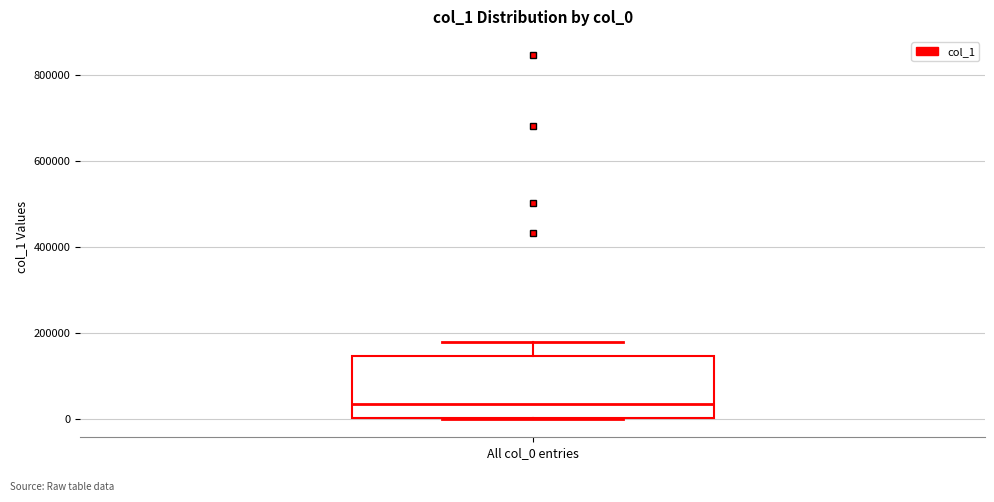

Read this box plot against the y-axis: the position of the median line, the range covered by the box, and the ends of both whiskers. The values are not printed on the chart, so give them approximately, as read against the axis.

median 40000, box 0 to 140000, whiskers 0 to 180000